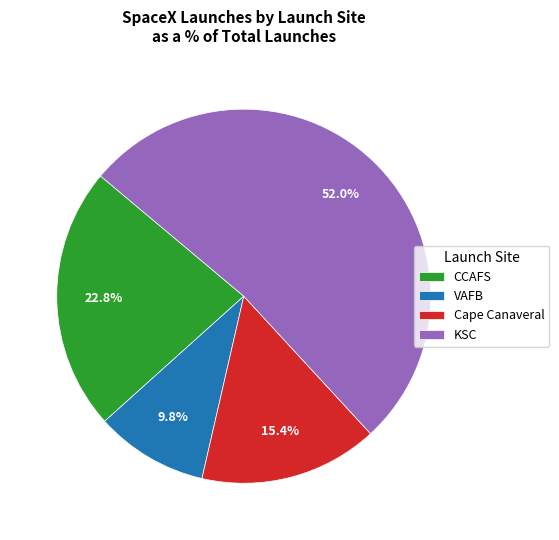

To the nearest percent, what is the difference between the largest and smallest slice percentages?

42%